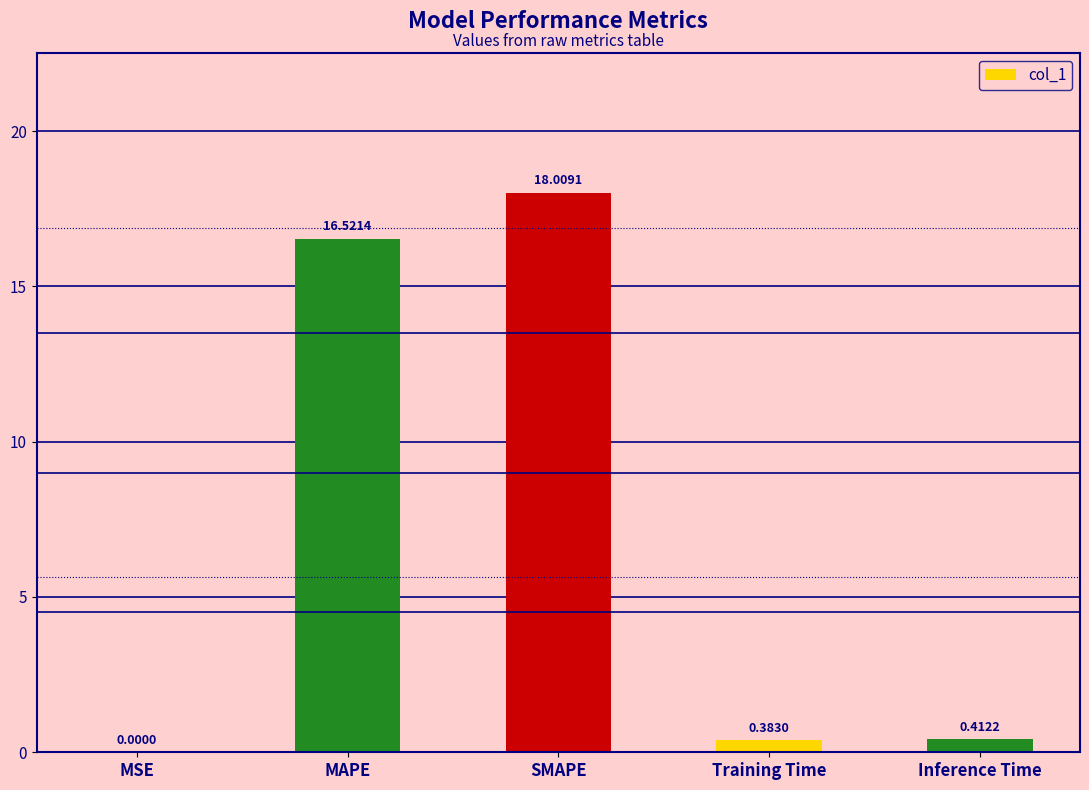

Which category has the highest value across all series?

SMAPE